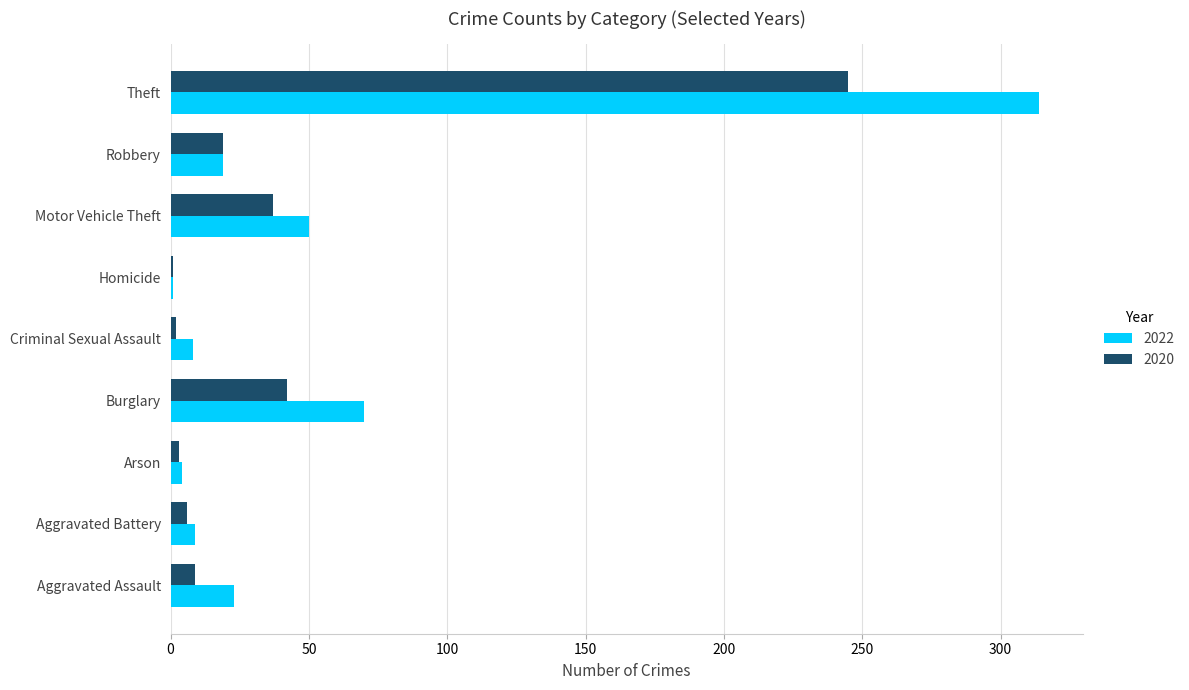

At which label is 2022 closest to 157?

Burglary